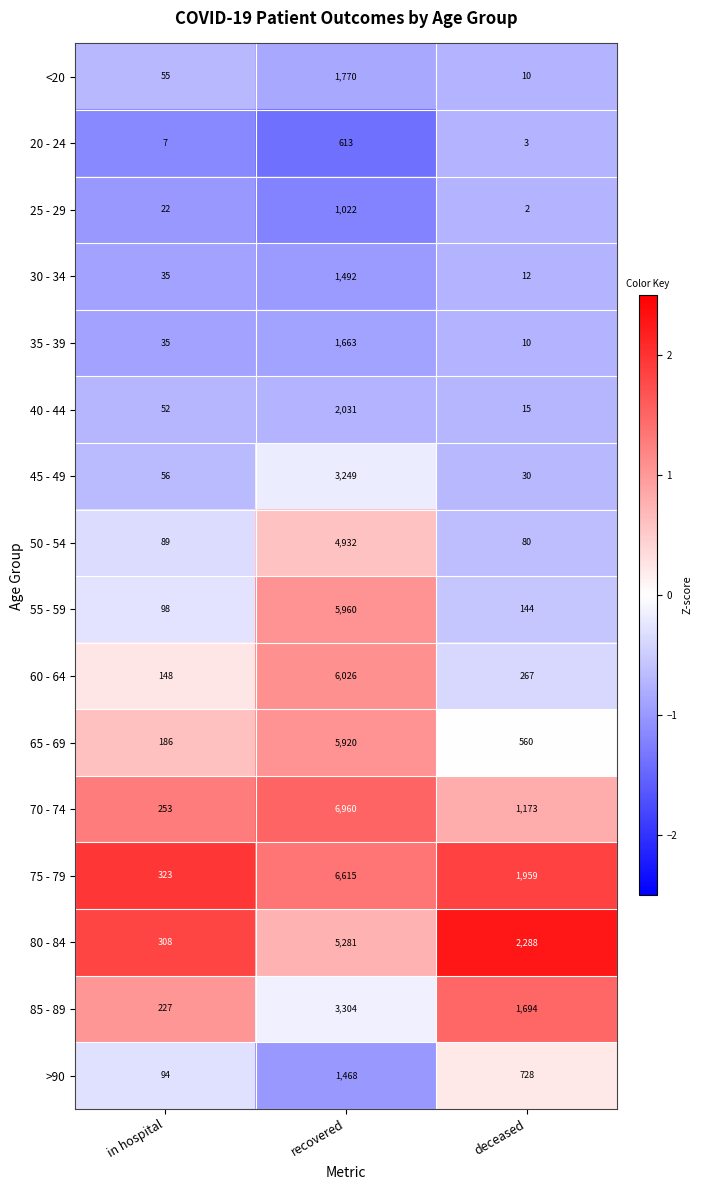

What is the total value across all series at recovered?

58306